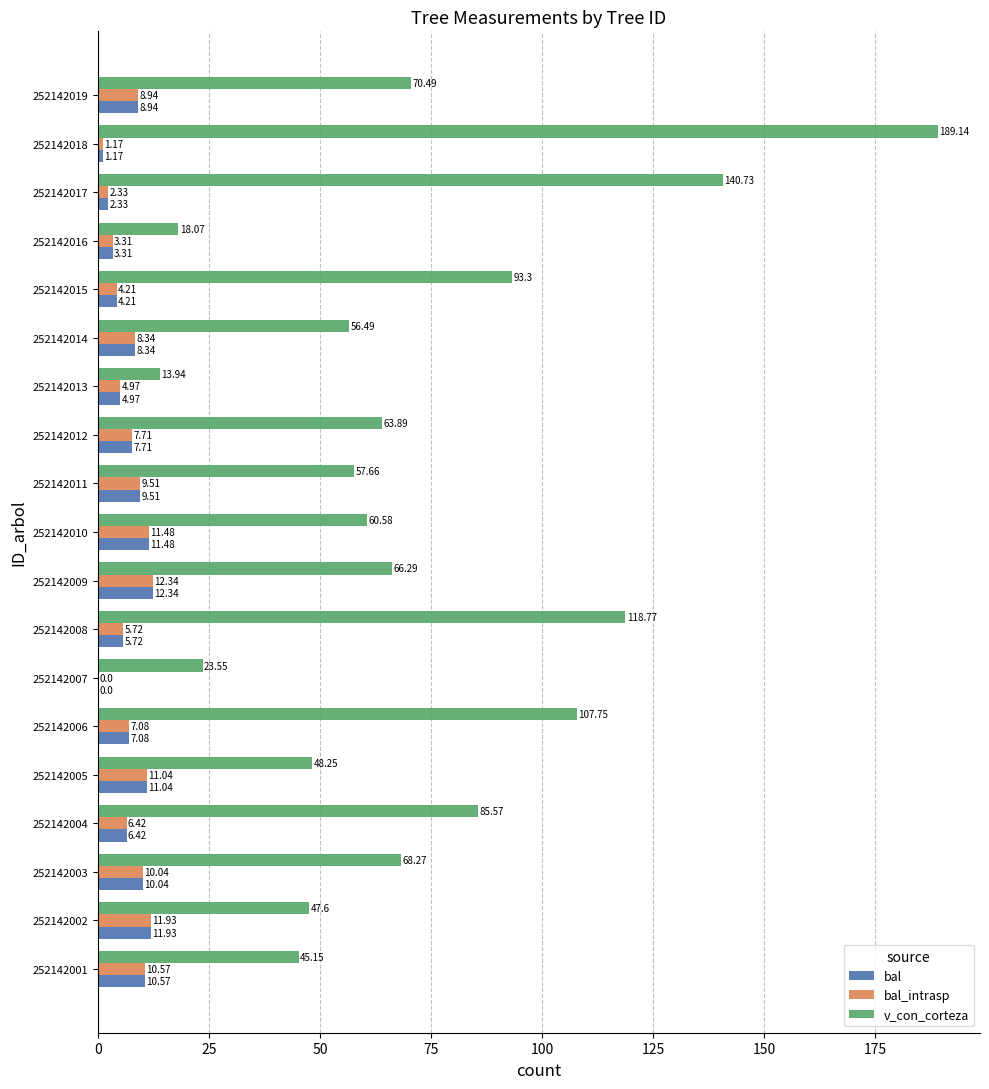

What is the sum of all bal_intrasp values?

137.1